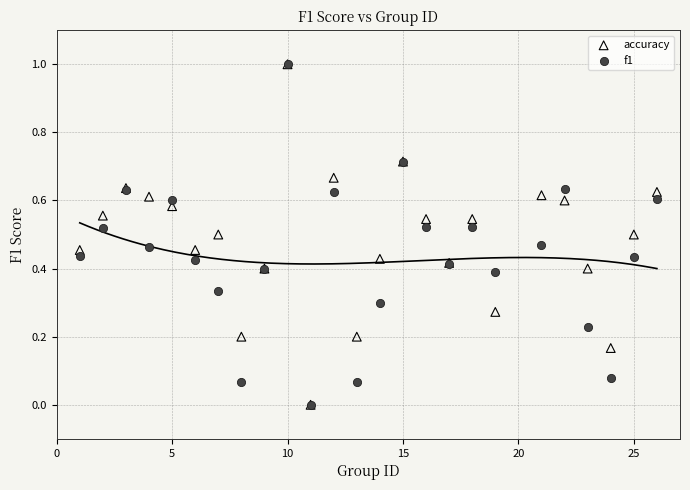

What are all the series names shown in the legend?

accuracy, f1